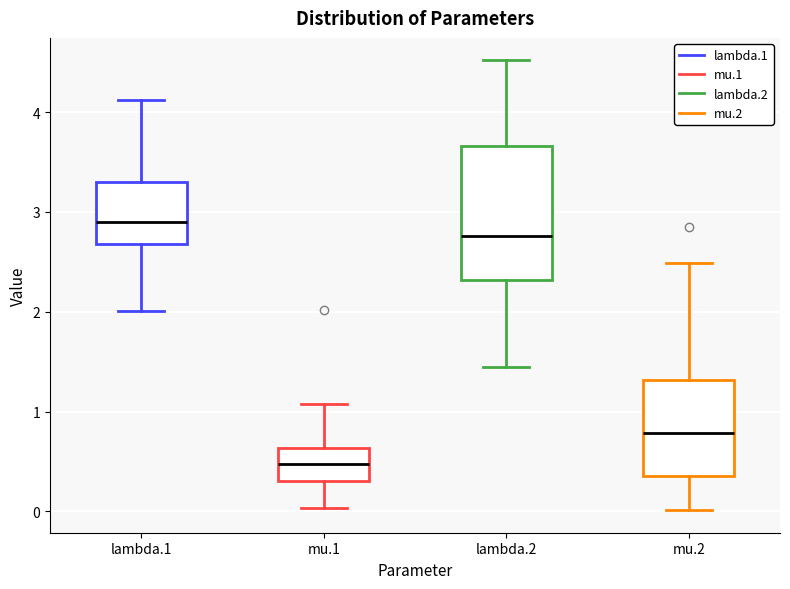

Which box is the tallest, from its lower edge to its upper edge?

lambda.2